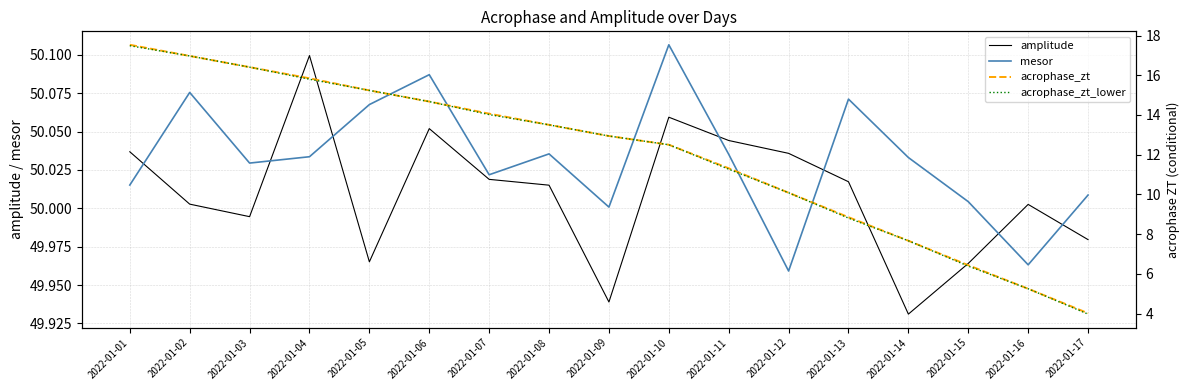

The value of amplitude at 2022-01-01 is 82.5. True or false?

False